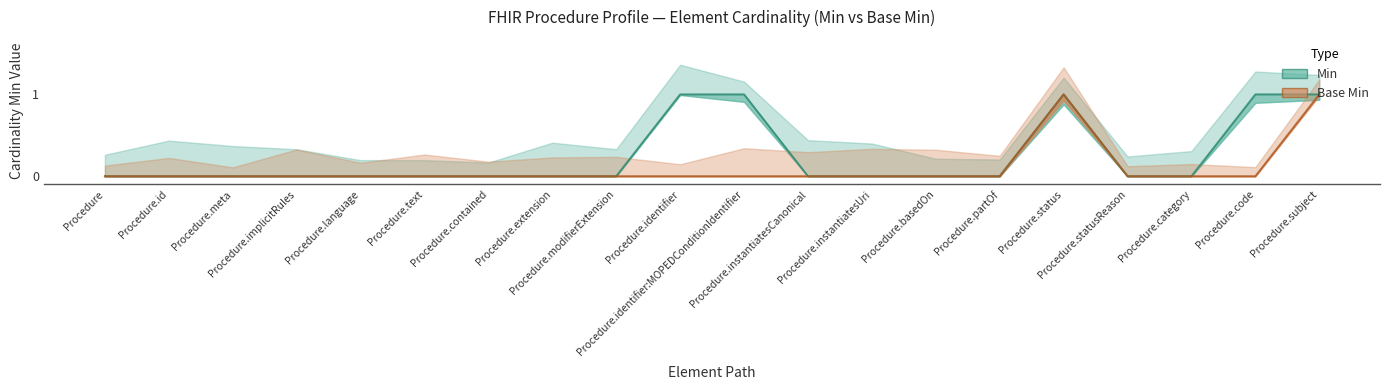

Count the Min values in the range 0 to 1.

20